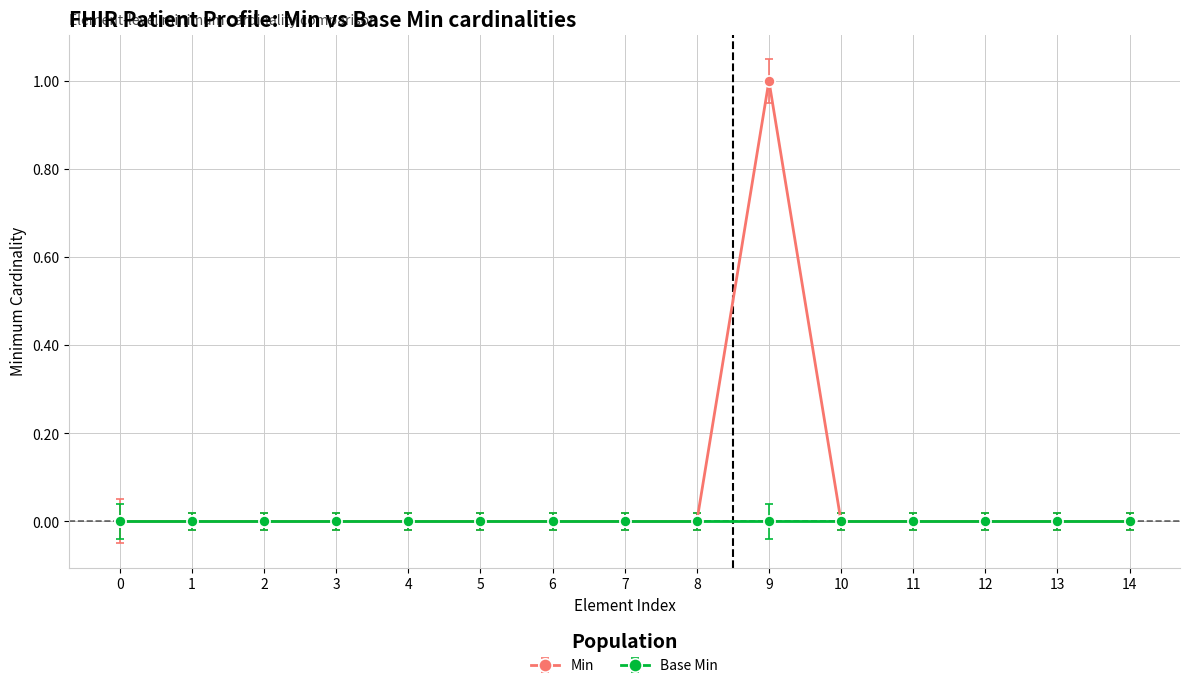

List the series in order of their overall mean, lowest first.

Base Min, Min